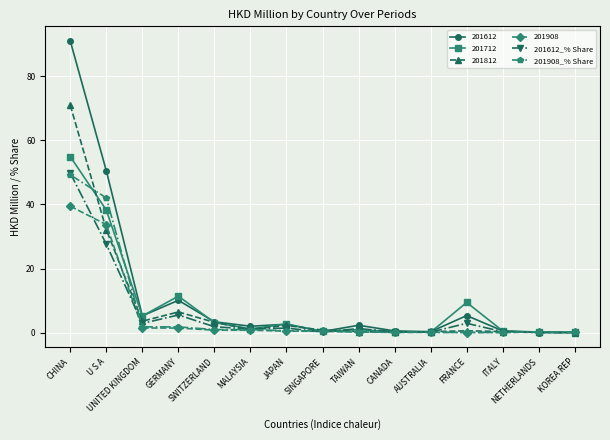

True or false: 201908_% Share has a value of 0.1 at CANADA.

True